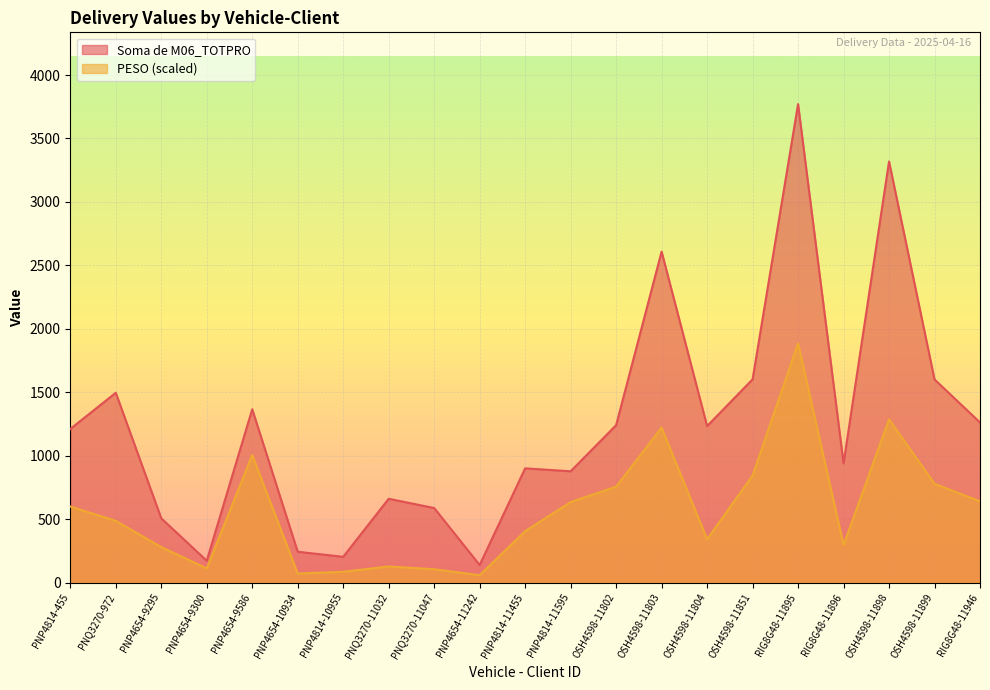

What is the label of the 16th point from the left?

OSH4598-11851